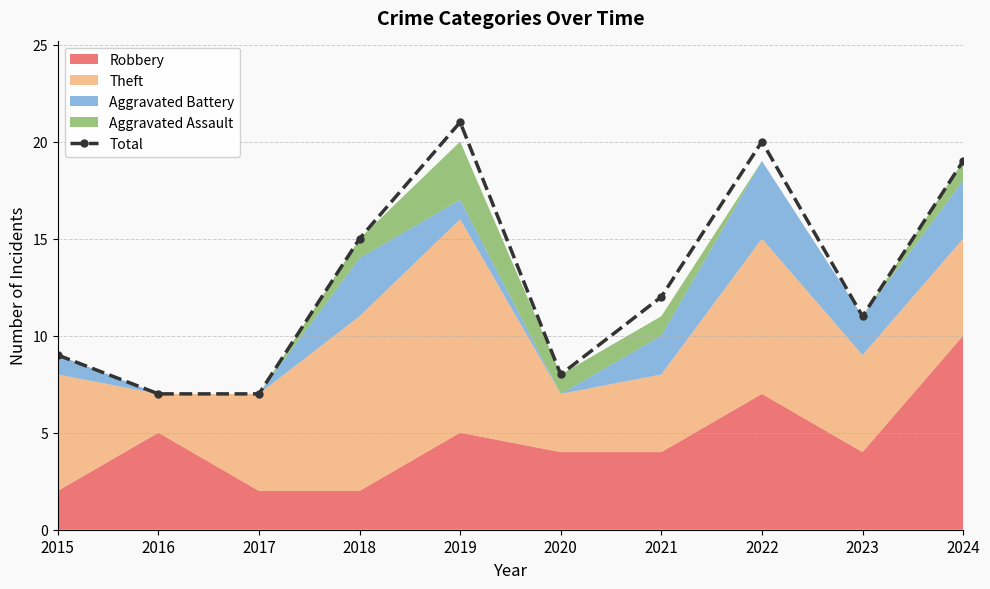

What is the ratio of the value at 2024 to the value at 2017?

2.7